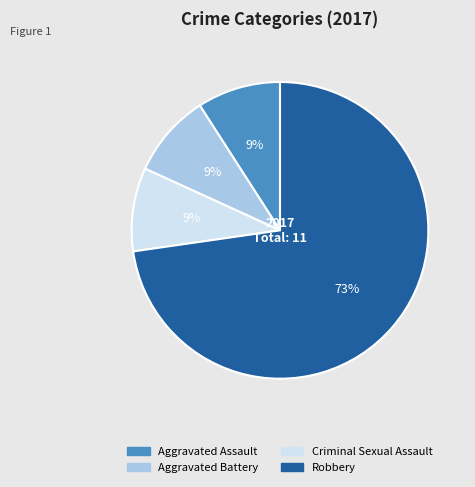

Which category accounts for the majority?

Robbery